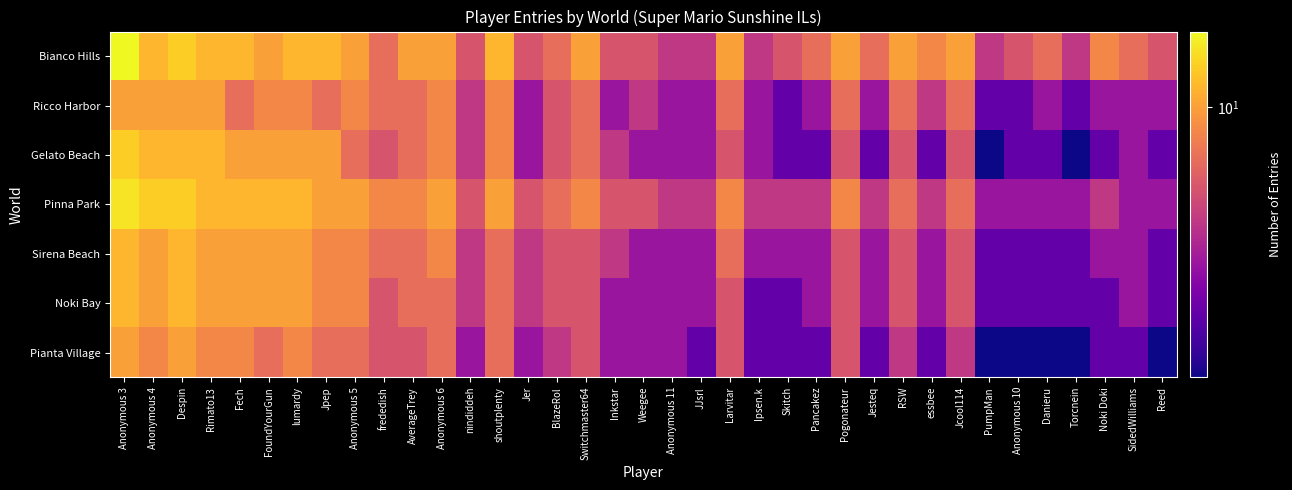

Reading left to right, transcribe all the data shown in this chart.

Bianco Hills: Anonymous 3=14	Anonymous 4=11	Despin=12	Rimato13=11	Fech=11	FoundYourGun=10	lumardy=11	Jpep=11	Anonymous 5=10	frededish=8	AverageTrey=10	Anonymous 6=10	nindiddeh=7	shoutplenty=11	Jer=7	BlazeRol=8	Switchmaster64=10	Inkstar=7	Weegee=7	Anonymous 11=6	JJsrl=6	Larvitar=10	Ipsen.k=6	Skitch=7	Pancakez=8	Pogonateur=10	Jesteq=8	RSW=10	essbee=9	Jcool114=10	PumpMan=6	Anonymous 10=7	Danieru=8	Torcnein=6	Noki Doki=9	SidedWilliams=8	Reed=7
Ricco Harbor: Anonymous 3=10	Anonymous 4=10	Despin=10	Rimato13=10	Fech=8	FoundYourGun=9	lumardy=9	Jpep=8	Anonymous 5=9	frededish=8	AverageTrey=8	Anonymous 6=9	nindiddeh=6	shoutplenty=9	Jer=5	BlazeRol=7	Switchmaster64=8	Inkstar=5	Weegee=6	Anonymous 11=5	JJsrl=5	Larvitar=8	Ipsen.k=5	Skitch=4	Pancakez=5	Pogonateur=8	Jesteq=5	RSW=8	essbee=6	Jcool114=8	PumpMan=4	Anonymous 10=4	Danieru=5	Torcnein=4	Noki Doki=5	SidedWilliams=5	Reed=5
Gelato Beach: Anonymous 3=12	Anonymous 4=11	Despin=11	Rimato13=11	Fech=10	FoundYourGun=10	lumardy=10	Jpep=10	Anonymous 5=8	frededish=7	AverageTrey=8	Anonymous 6=9	nindiddeh=6	shoutplenty=9	Jer=5	BlazeRol=7	Switchmaster64=8	Inkstar=6	Weegee=5	Anonymous 11=5	JJsrl=5	Larvitar=7	Ipsen.k=5	Skitch=4	Pancakez=4	Pogonateur=7	Jesteq=4	RSW=7	essbee=4	Jcool114=7	PumpMan=3	Anonymous 10=4	Danieru=4	Torcnein=3	Noki Doki=4	SidedWilliams=5	Reed=4
Pinna Park: Anonymous 3=13	Anonymous 4=12	Despin=12	Rimato13=11	Fech=11	FoundYourGun=11	lumardy=11	Jpep=10	Anonymous 5=10	frededish=9	AverageTrey=9	Anonymous 6=10	nindiddeh=7	shoutplenty=10	Jer=7	BlazeRol=8	Switchmaster64=9	Inkstar=7	Weegee=7	Anonymous 11=6	JJsrl=6	Larvitar=9	Ipsen.k=6	Skitch=6	Pancakez=6	Pogonateur=9	Jesteq=6	RSW=8	essbee=6	Jcool114=8	PumpMan=5	Anonymous 10=5	Danieru=5	Torcnein=5	Noki Doki=6	SidedWilliams=5	Reed=5
Sirena Beach: Anonymous 3=11	Anonymous 4=10	Despin=11	Rimato13=10	Fech=10	FoundYourGun=10	lumardy=10	Jpep=9	Anonymous 5=9	frededish=8	AverageTrey=8	Anonymous 6=9	nindiddeh=6	shoutplenty=8	Jer=6	BlazeRol=7	Switchmaster64=7	Inkstar=6	Weegee=5	Anonymous 11=5	JJsrl=5	Larvitar=8	Ipsen.k=5	Skitch=5	Pancakez=5	Pogonateur=7	Jesteq=5	RSW=7	essbee=5	Jcool114=7	PumpMan=4	Anonymous 10=4	Danieru=4	Torcnein=4	Noki Doki=5	SidedWilliams=5	Reed=4
Noki Bay: Anonymous 3=11	Anonymous 4=10	Despin=11	Rimato13=10	Fech=10	FoundYourGun=10	lumardy=10	Jpep=9	Anonymous 5=9	frededish=7	AverageTrey=8	Anonymous 6=8	nindiddeh=6	shoutplenty=8	Jer=6	BlazeRol=7	Switchmaster64=7	Inkstar=5	Weegee=5	Anonymous 11=5	JJsrl=5	Larvitar=7	Ipsen.k=4	Skitch=4	Pancakez=5	Pogonateur=7	Jesteq=5	RSW=7	essbee=5	Jcool114=7	PumpMan=4	Anonymous 10=4	Danieru=4	Torcnein=4	Noki Doki=4	SidedWilliams=5	Reed=4
Pianta Village: Anonymous 3=10	Anonymous 4=9	Despin=10	Rimato13=9	Fech=9	FoundYourGun=8	lumardy=9	Jpep=8	Anonymous 5=8	frededish=7	AverageTrey=7	Anonymous 6=8	nindiddeh=5	shoutplenty=8	Jer=5	BlazeRol=6	Switchmaster64=7	Inkstar=5	Weegee=5	Anonymous 11=5	JJsrl=4	Larvitar=7	Ipsen.k=4	Skitch=4	Pancakez=4	Pogonateur=7	Jesteq=4	RSW=6	essbee=4	Jcool114=6	PumpMan=3	Anonymous 10=3	Danieru=3	Torcnein=3	Noki Doki=4	SidedWilliams=4	Reed=3